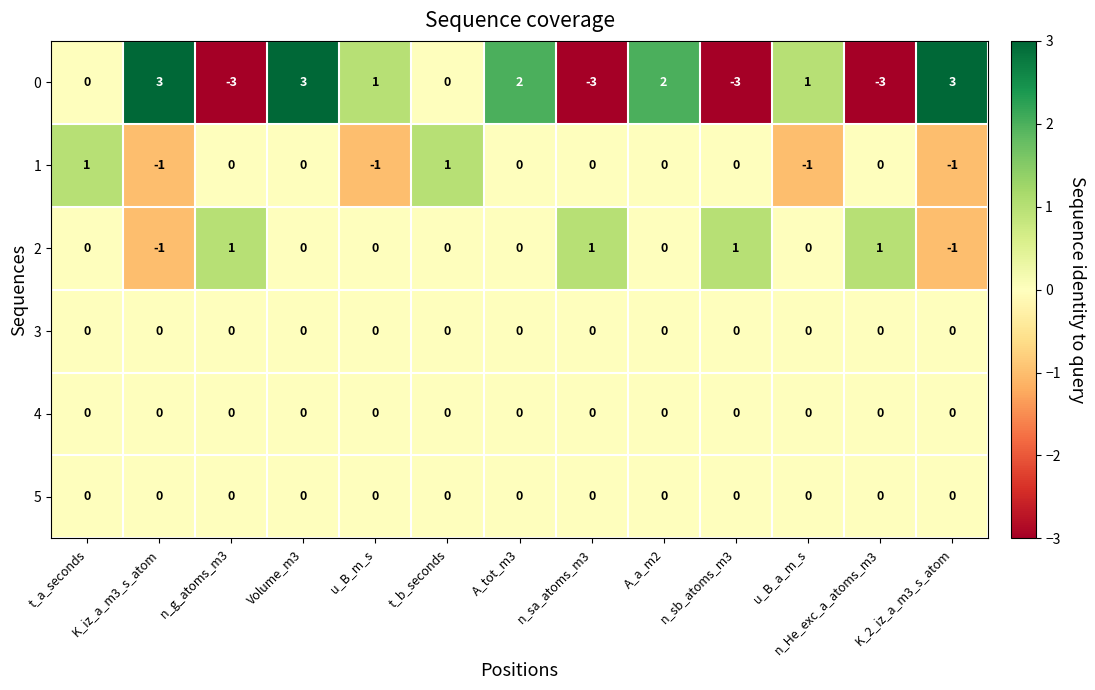

What is the spread (max minus min) of values at K_iz_a_m3_s_atom?

4